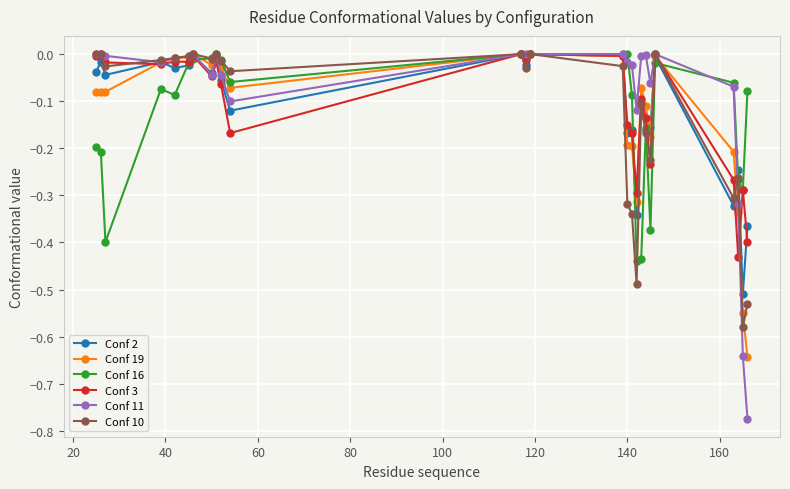

Which series has the widest spread of values?

Conf 11